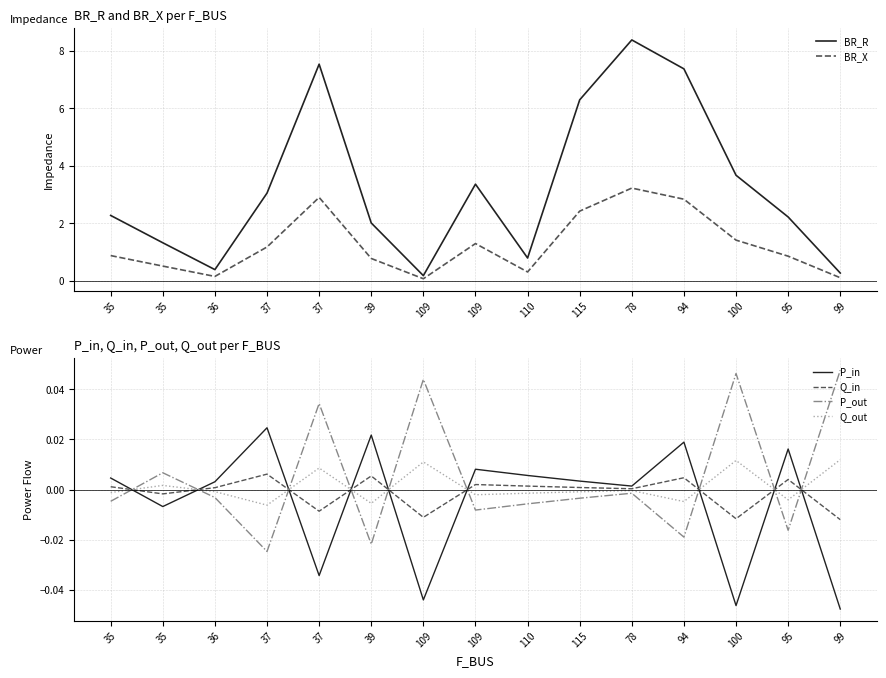

Which category has the highest value across all series?

78